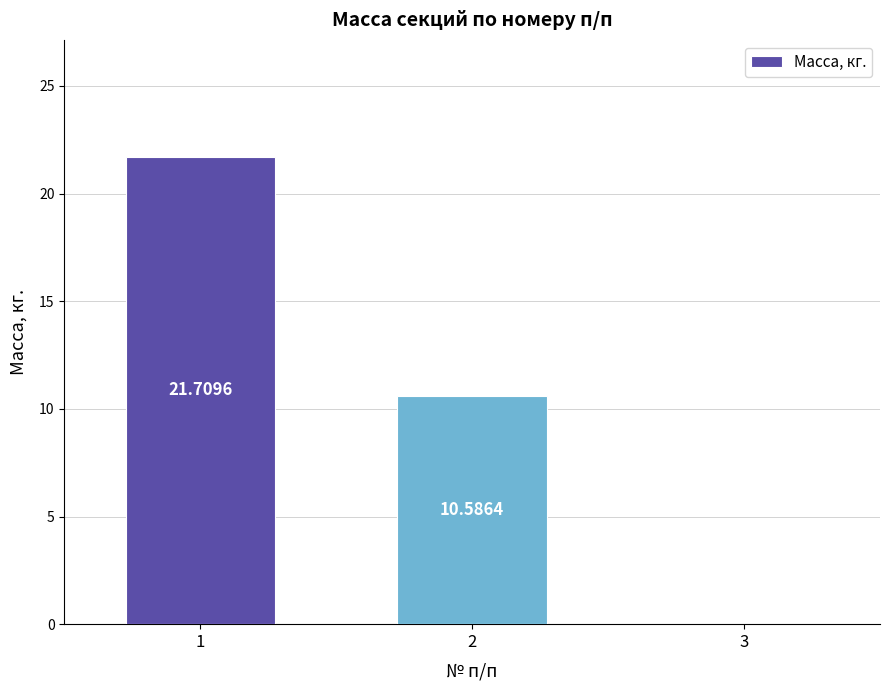

Are the bars horizontal?

No